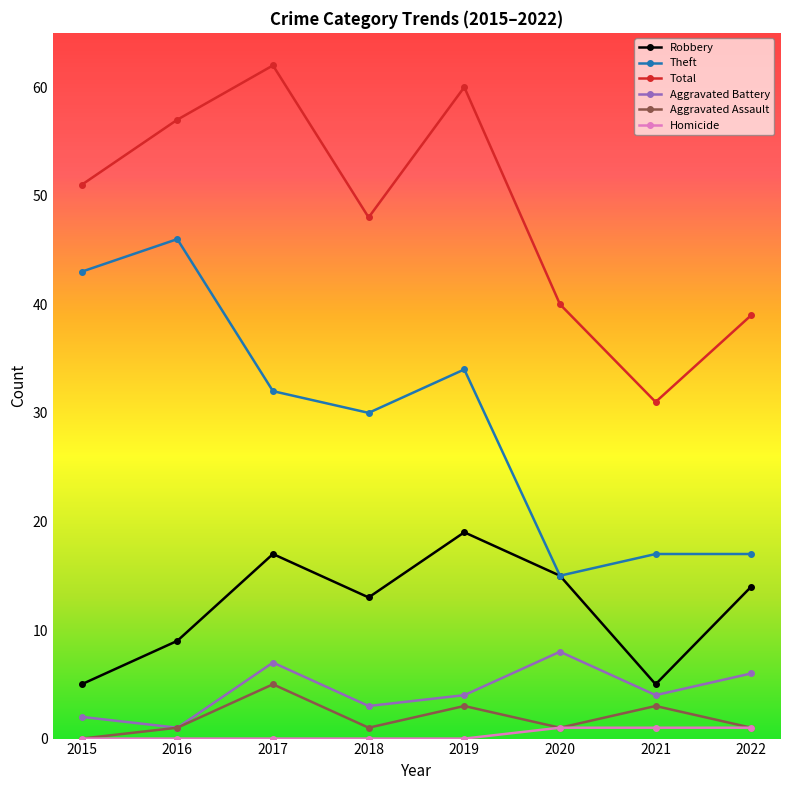

The Theft series shows 34 at 2019. True or false?

True